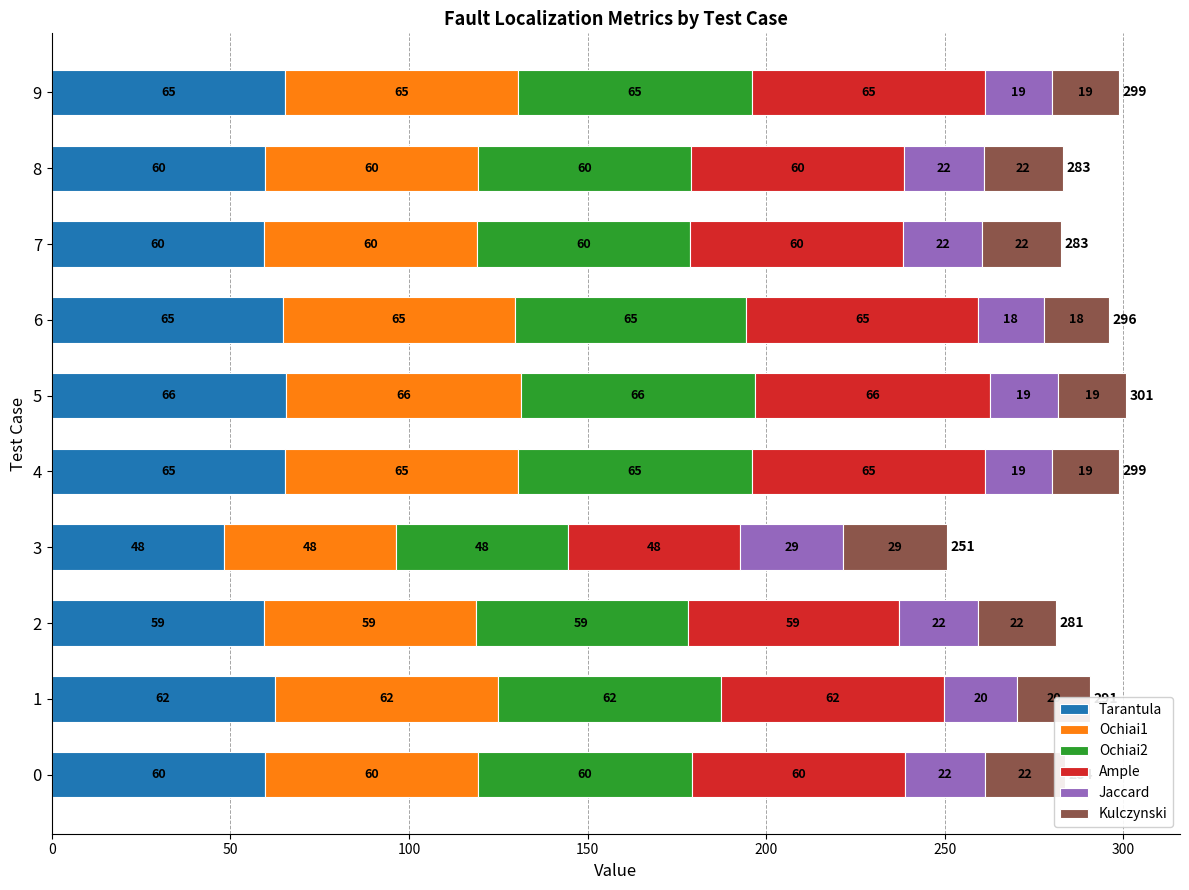

At which category is the sum across all series the highest?

5